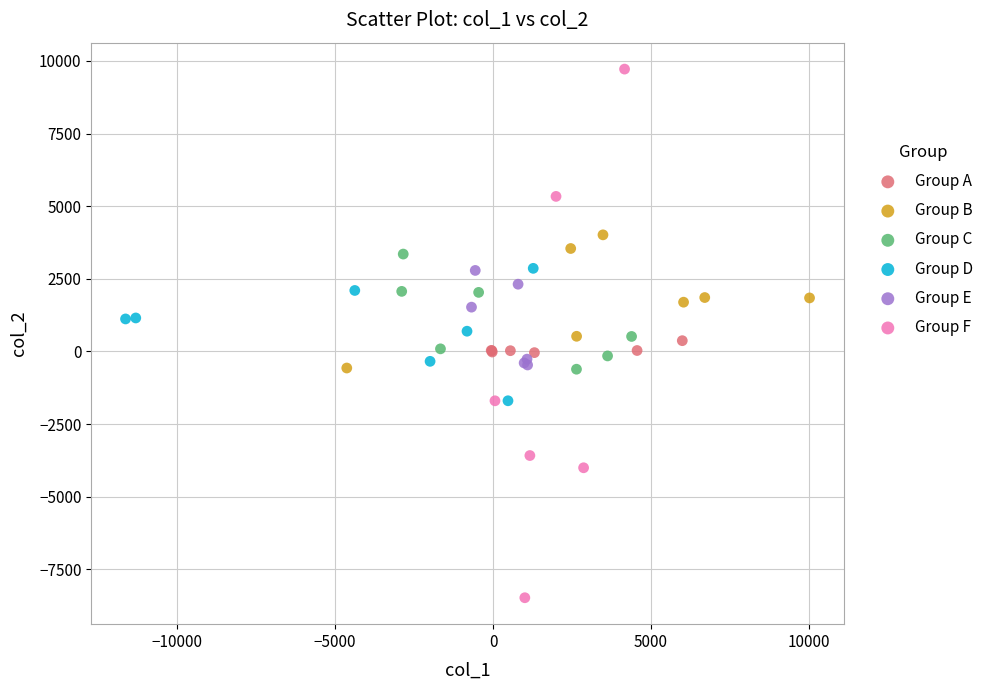

Which series has the largest Y range (max minus min)?

Group F